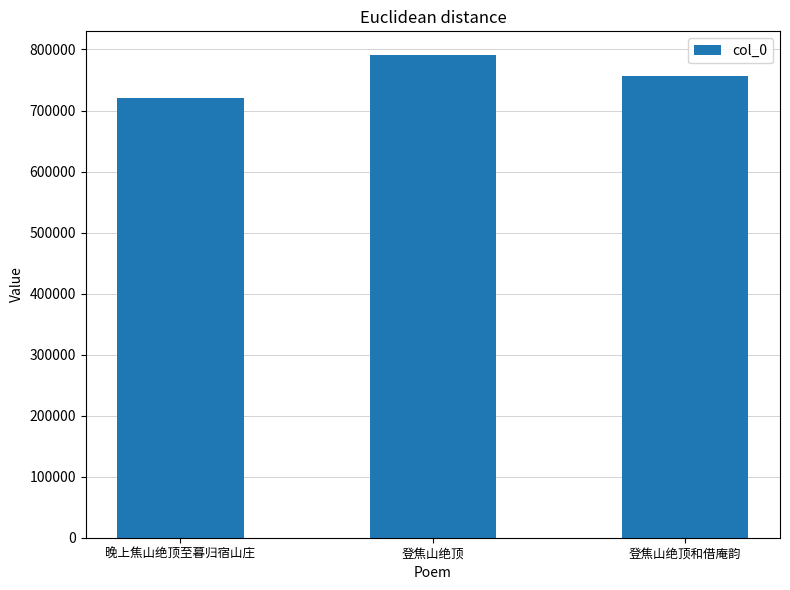

What position from the left is 晚上焦山绝顶至暮归宿山庄?

1